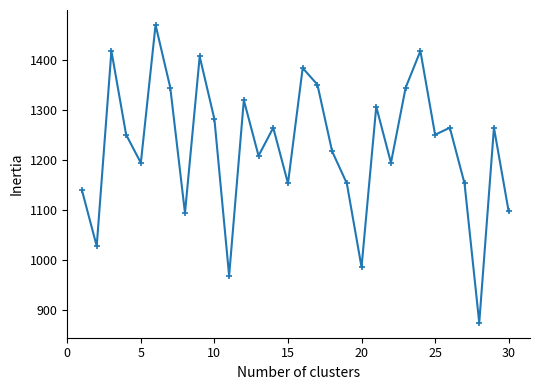

How many points are higher than both their immediate neighbors (excluding endpoints)?

10